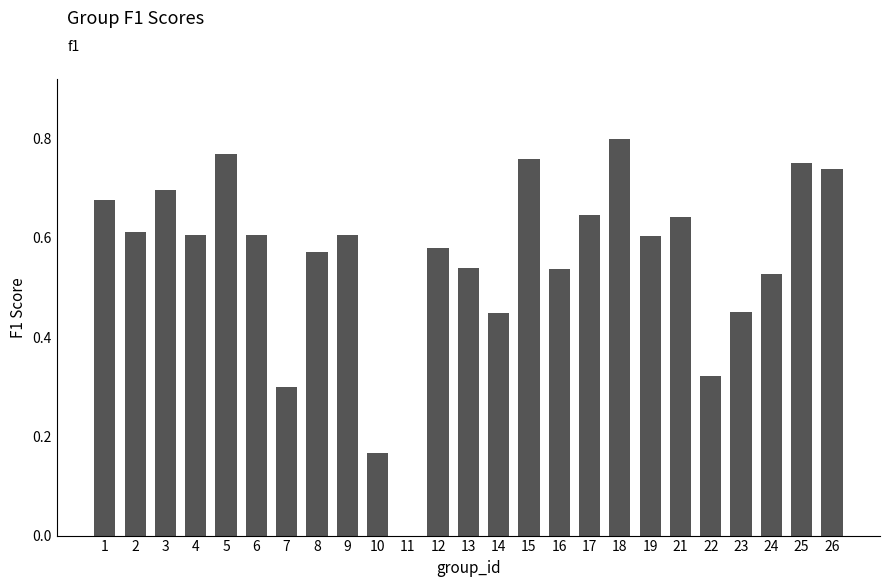

Which has a higher value, 13 or 14?

13